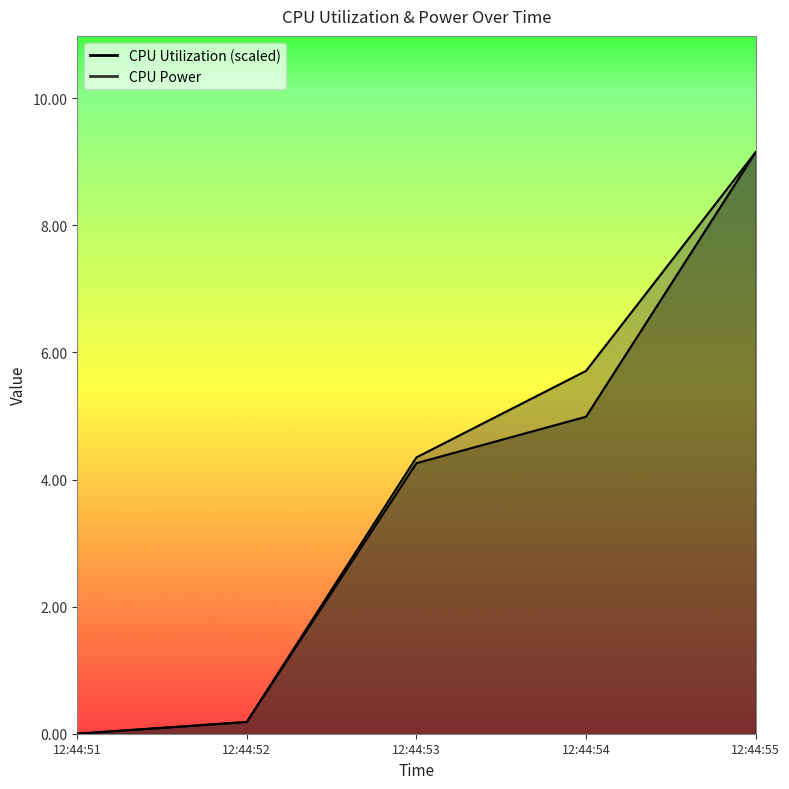

What is the difference between the second highest and second lowest values in the CPU Utilization series?

4.8